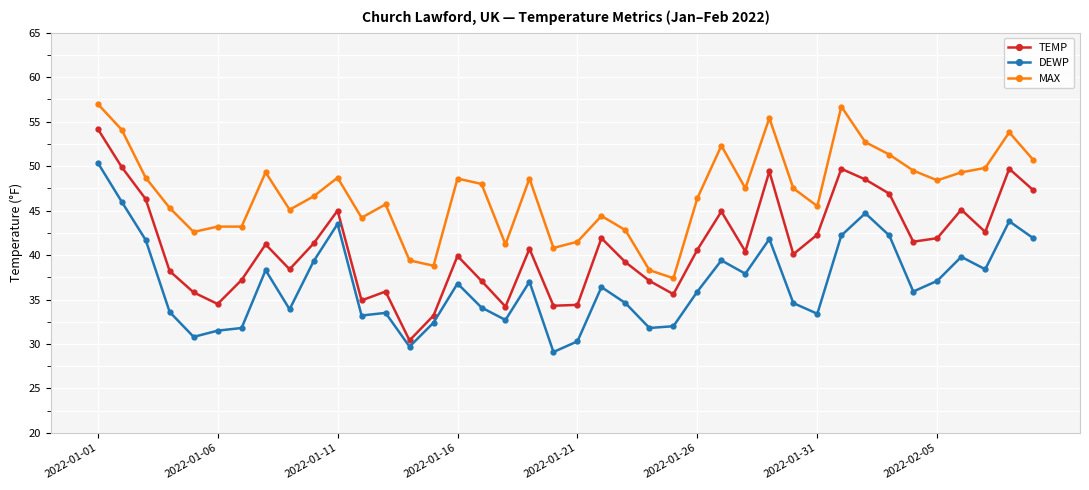

What is the difference between the second highest and second lowest values in the TEMP series?

16.7